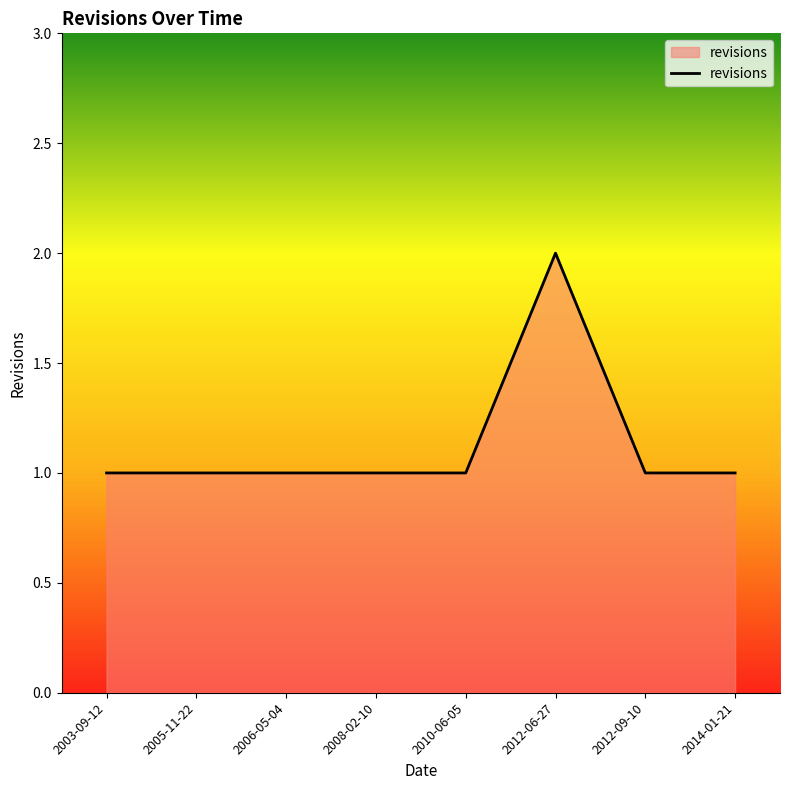

What position from the right is 2006-05-04?

6